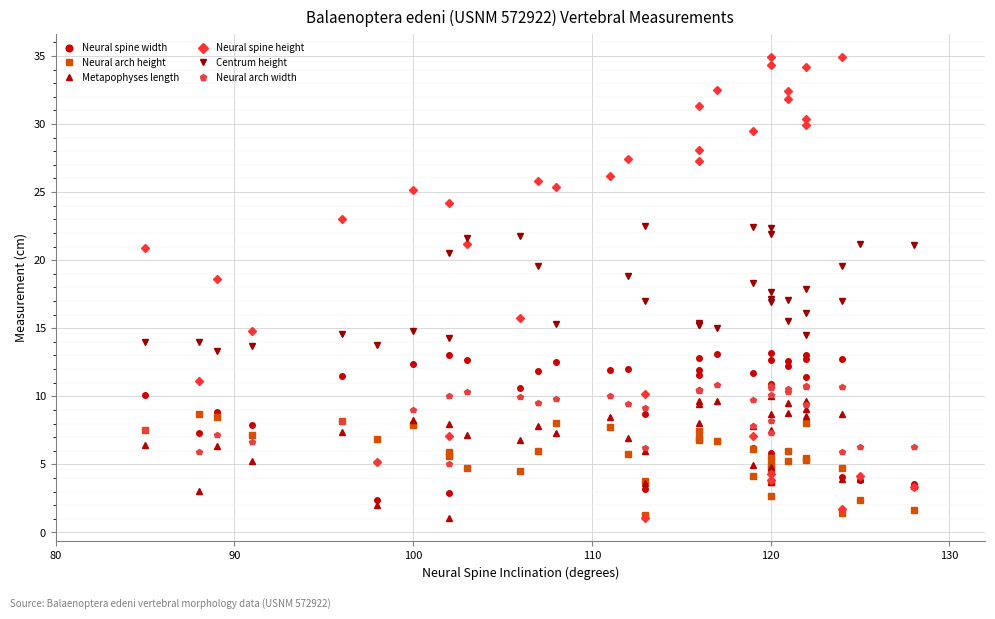

What position from the right is 30?

7